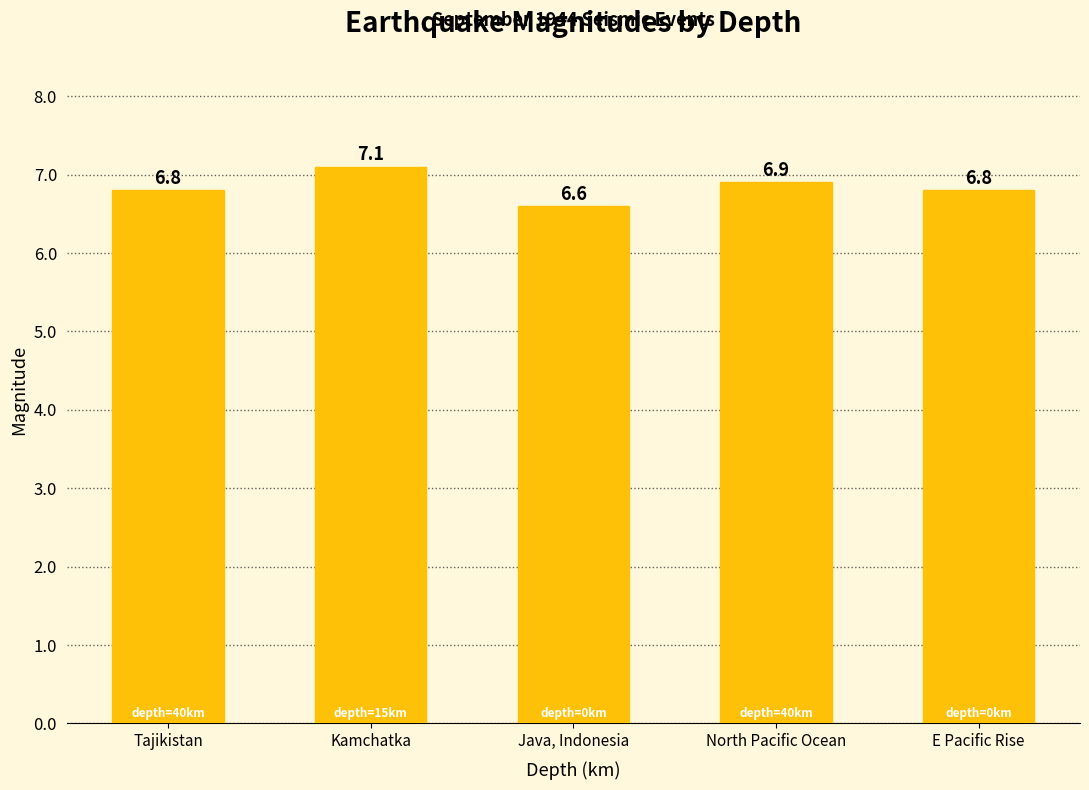

Approximately how many times larger is the value at Tajikistan compared to E Pacific Rise?

1.0